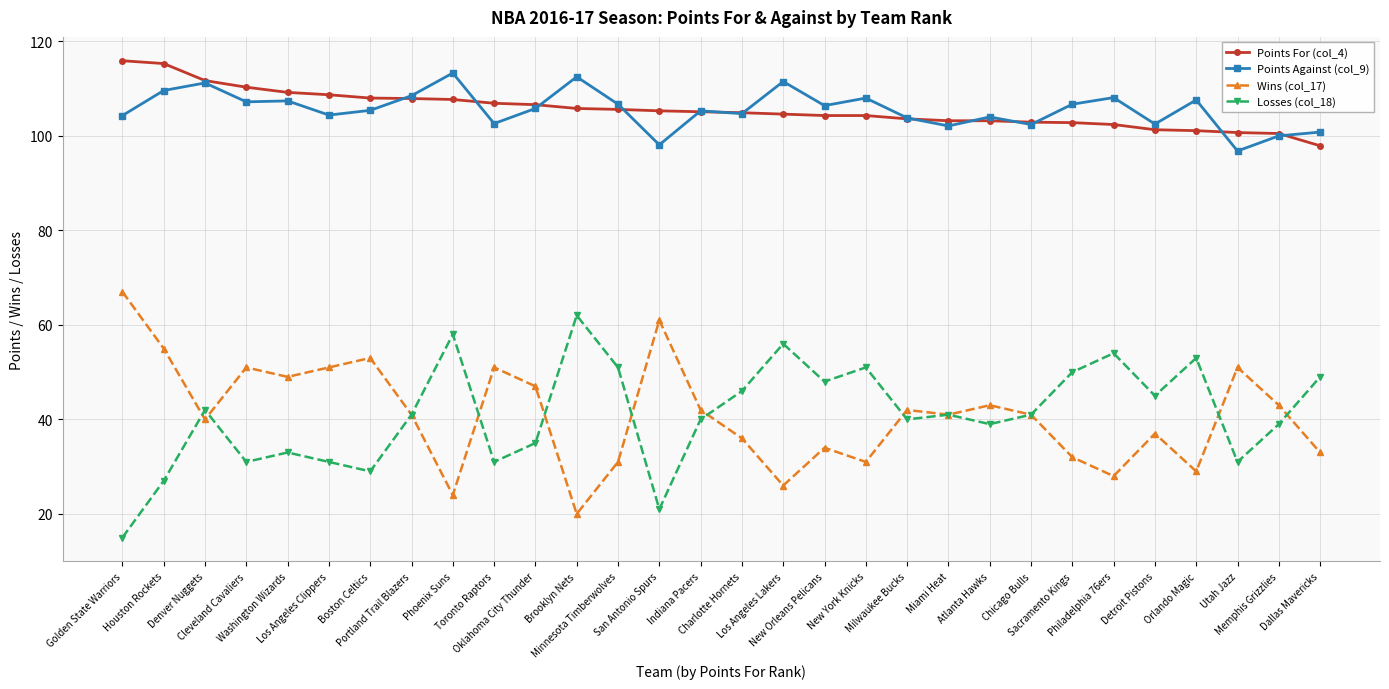

What is the label of the 6th point from the right?

Philadelphia 76ers